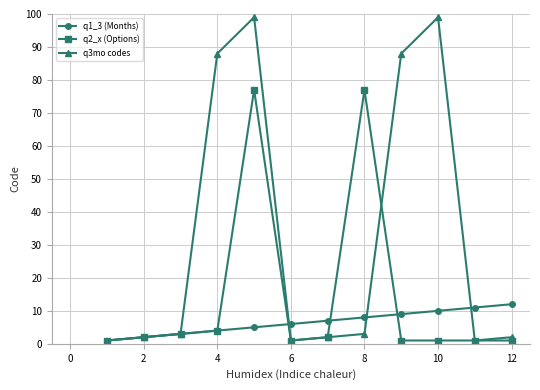

At how many categories does at least one series exceed 52?

5